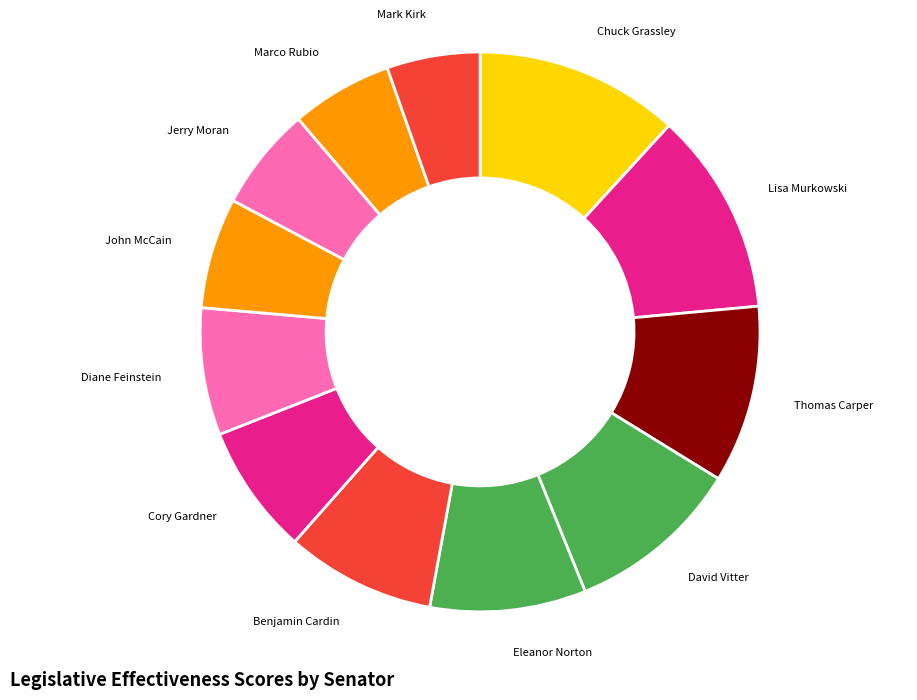

Which has a higher value, Cory Gardner or Marco Rubio?

Cory Gardner